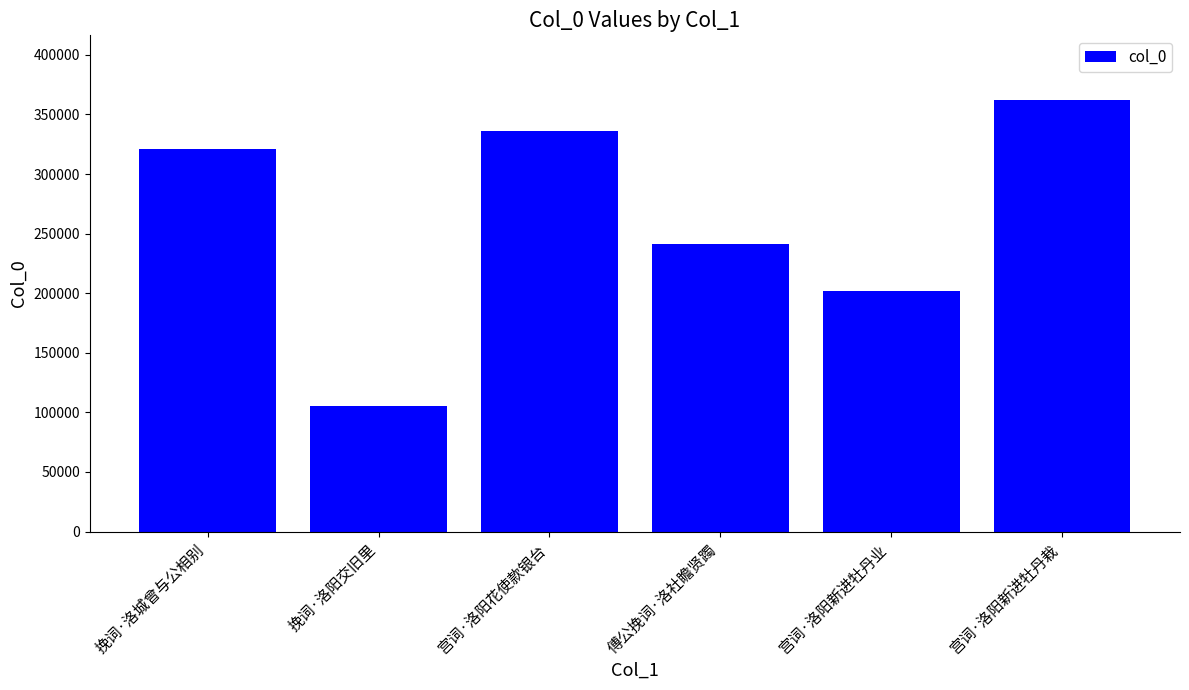

At which label is the value closest to 233865?

傅公挽词·洛社瞻贤躅